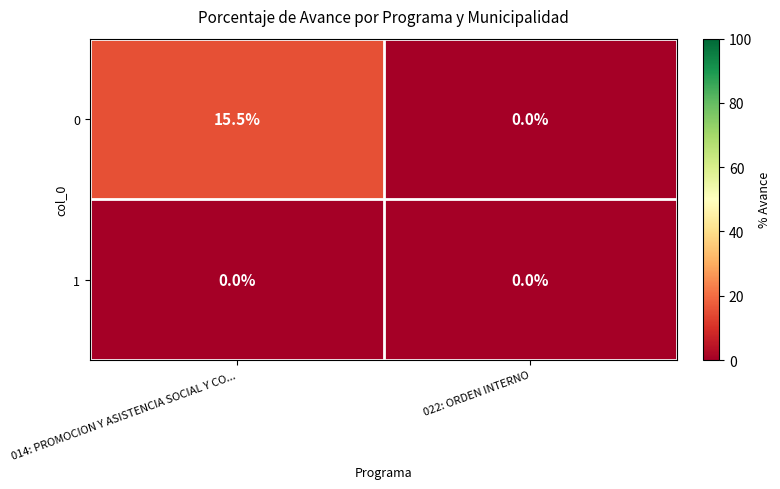

At which category does the chart reach its peak across all series?

014: PROMOCION Y ASISTENCIA SOCIAL Y CO...